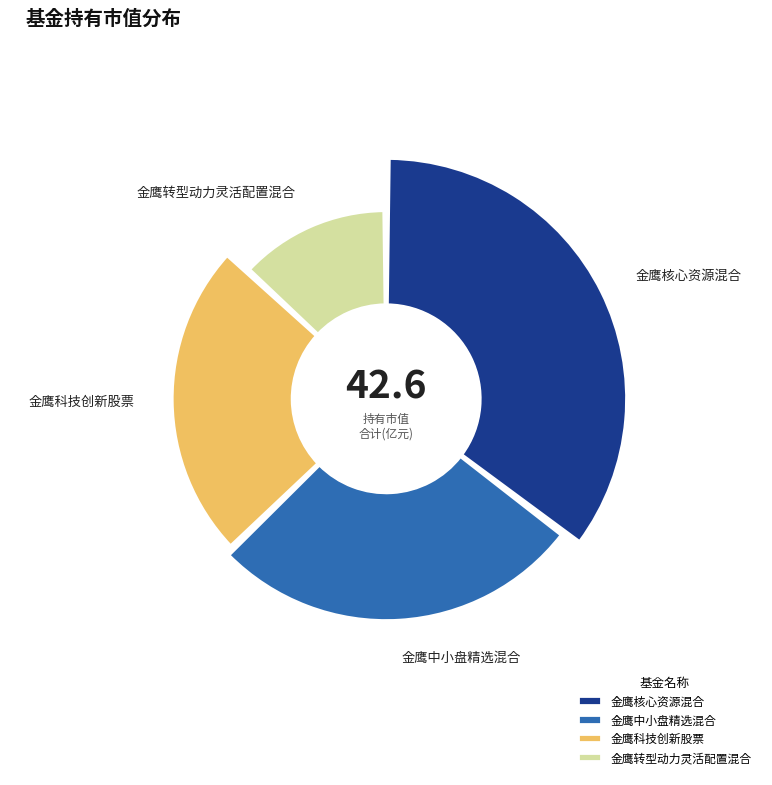

To the nearest percent, what portion does 金鹰科技创新股票 represent?

24%